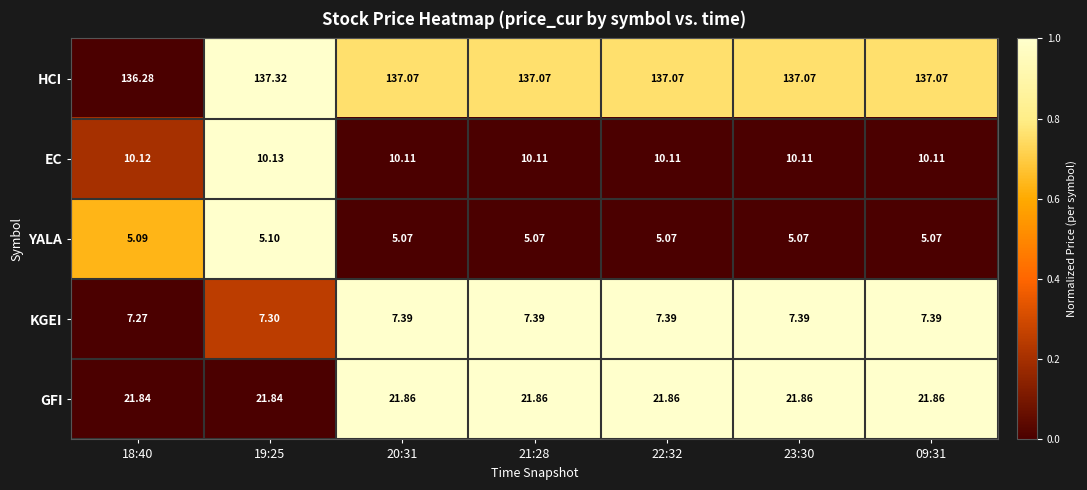

Count the number of data series in this chart.

5